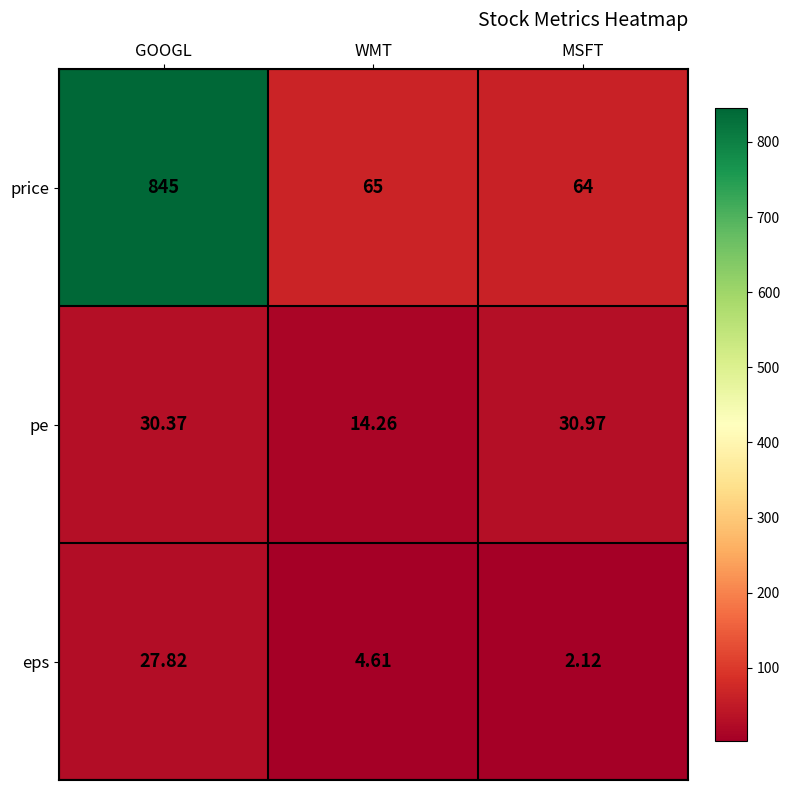

At which category is the sum across all series the highest?

GOOGL